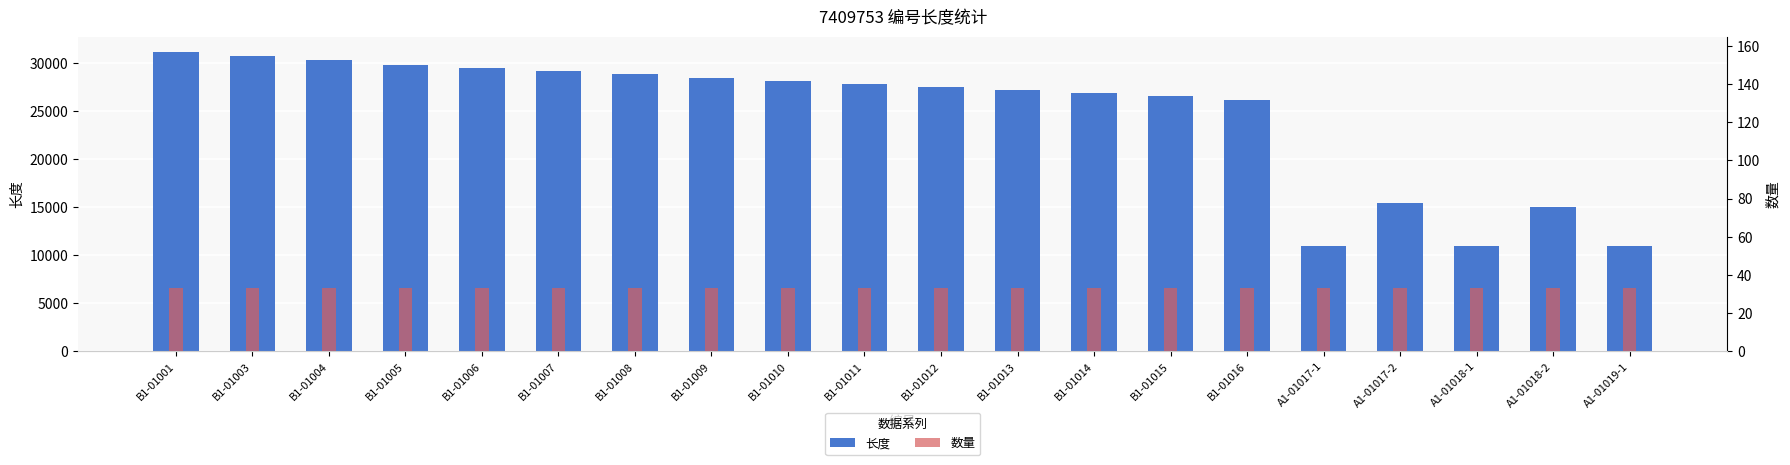

What is the total value across all series at B1-01014?

26916.5